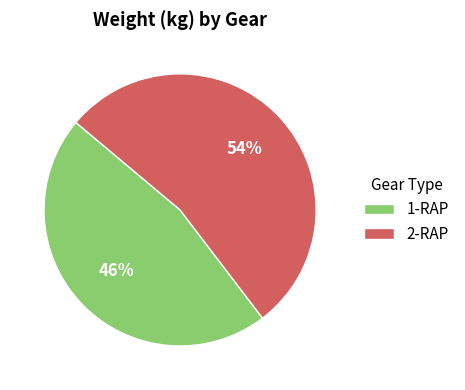

What is the majority slice?

2-RAP